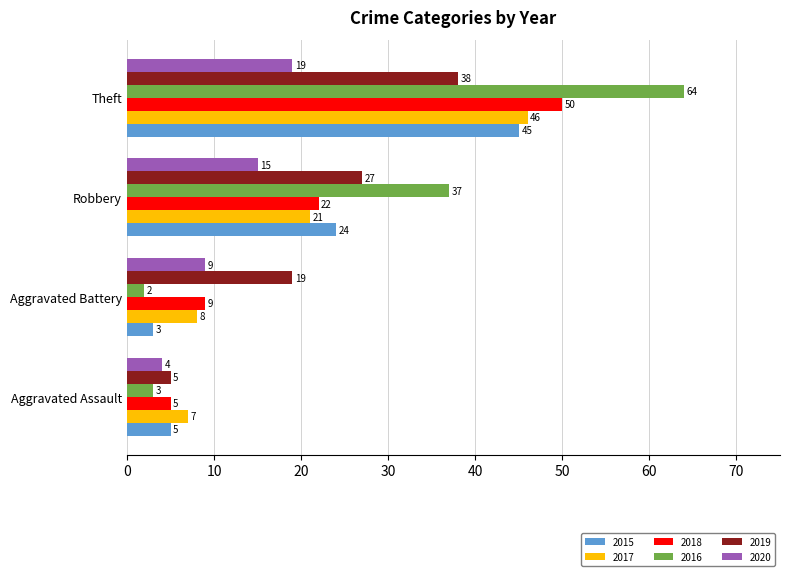

Which series has the widest spread of values?

2016